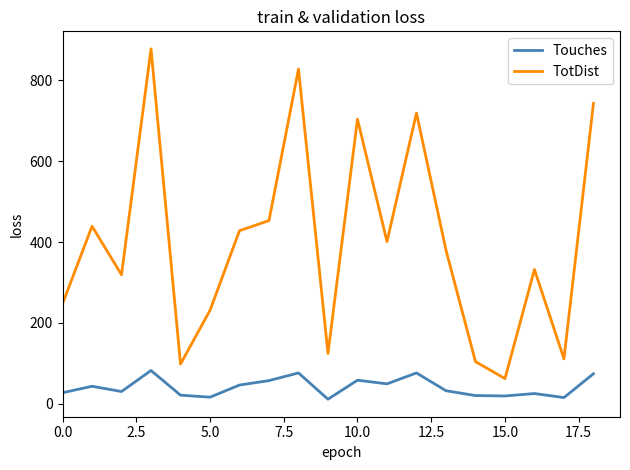

Rank the series by their maximum value, from highest to lowest.

TotDist, Touches